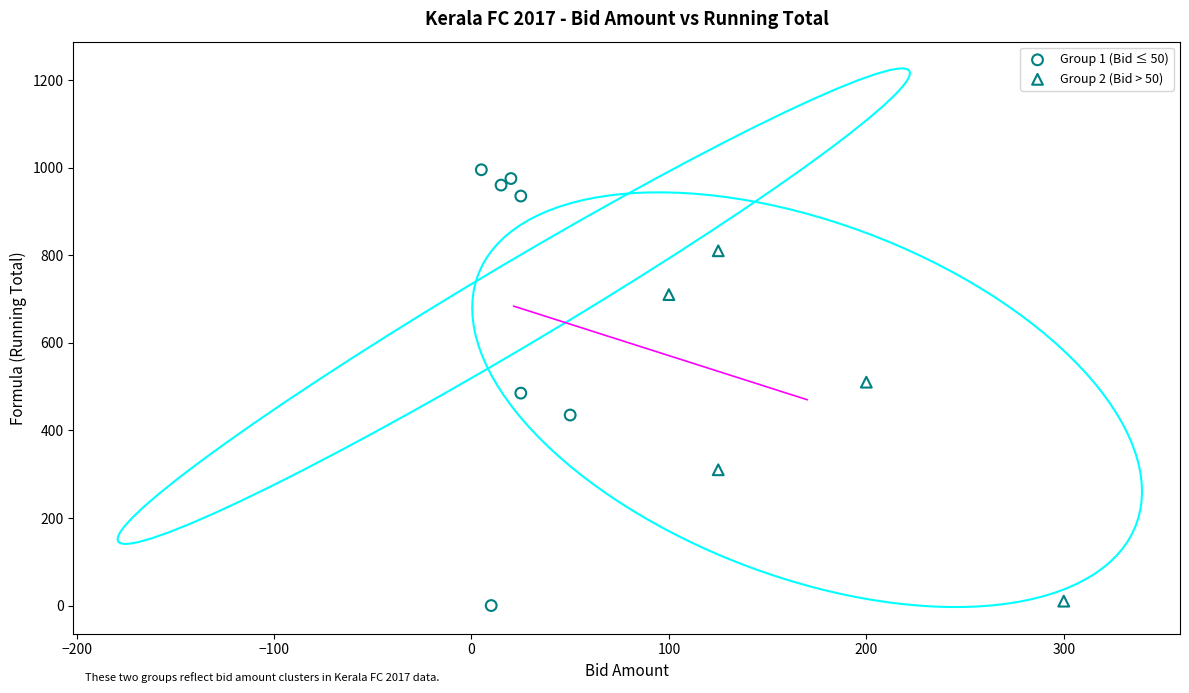

Which series reaches the maximum Y coordinate?

Group 1 (Bid ≤ 50)